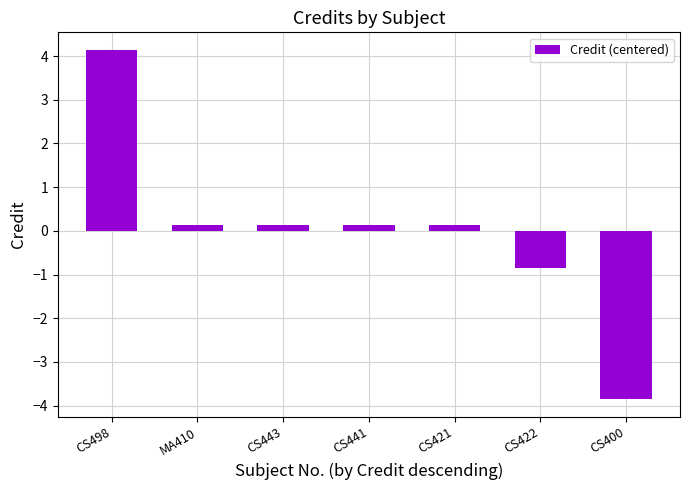

What is the minimum value shown in the chart?

-3.9